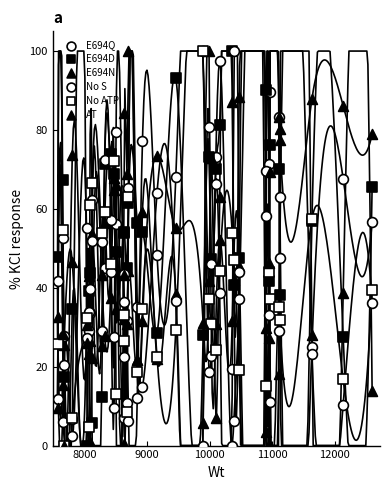

Which series reaches the minimum Y coordinate?

E694Q